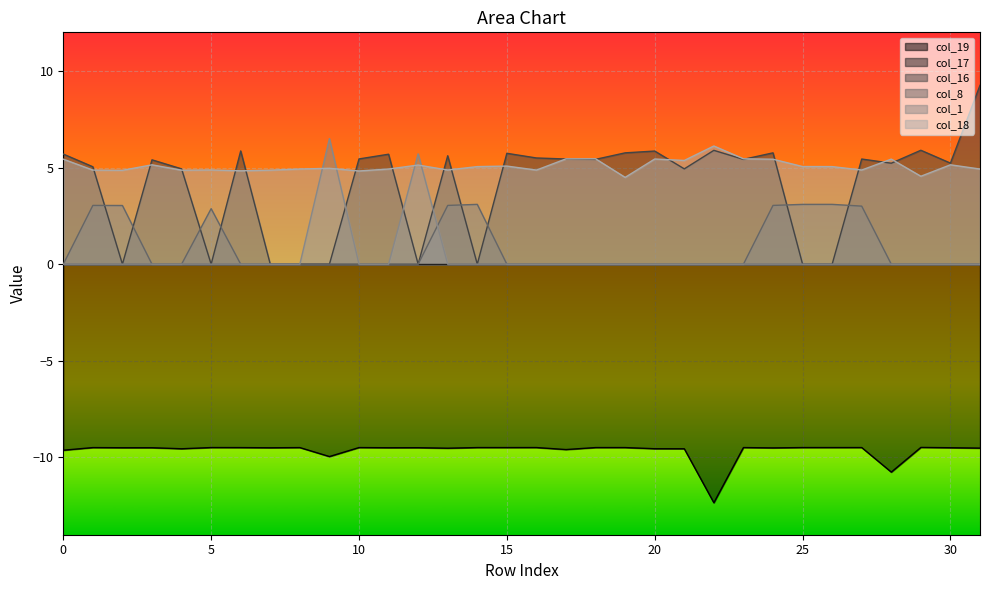

List the labels in order of col_16 value, largest first.

31, 29, 22, 6, 20, 24, 19, 15, 0, 11, 13, 16, 10, 17, 27, 18, 23, 3, 30, 28, 1, 4, 21, 2, 5, 7, 8, 9, 12, 14, 25, 26